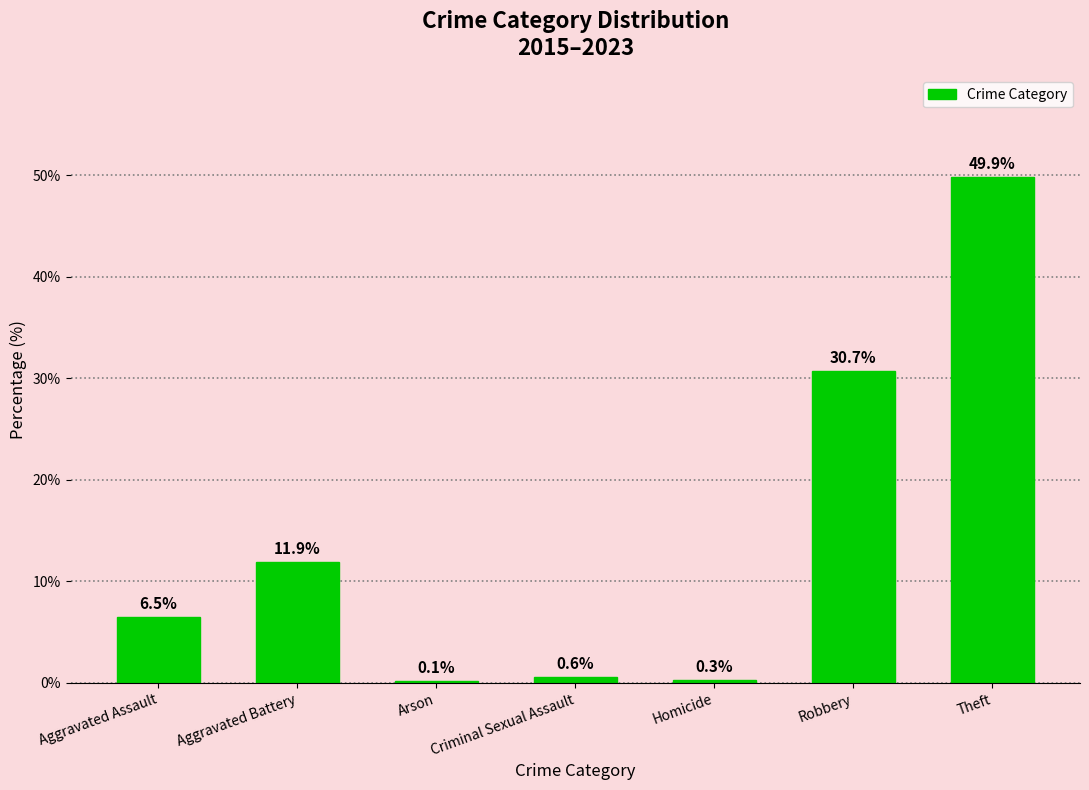

At which label does the data first exceed 6?

Aggravated Assault